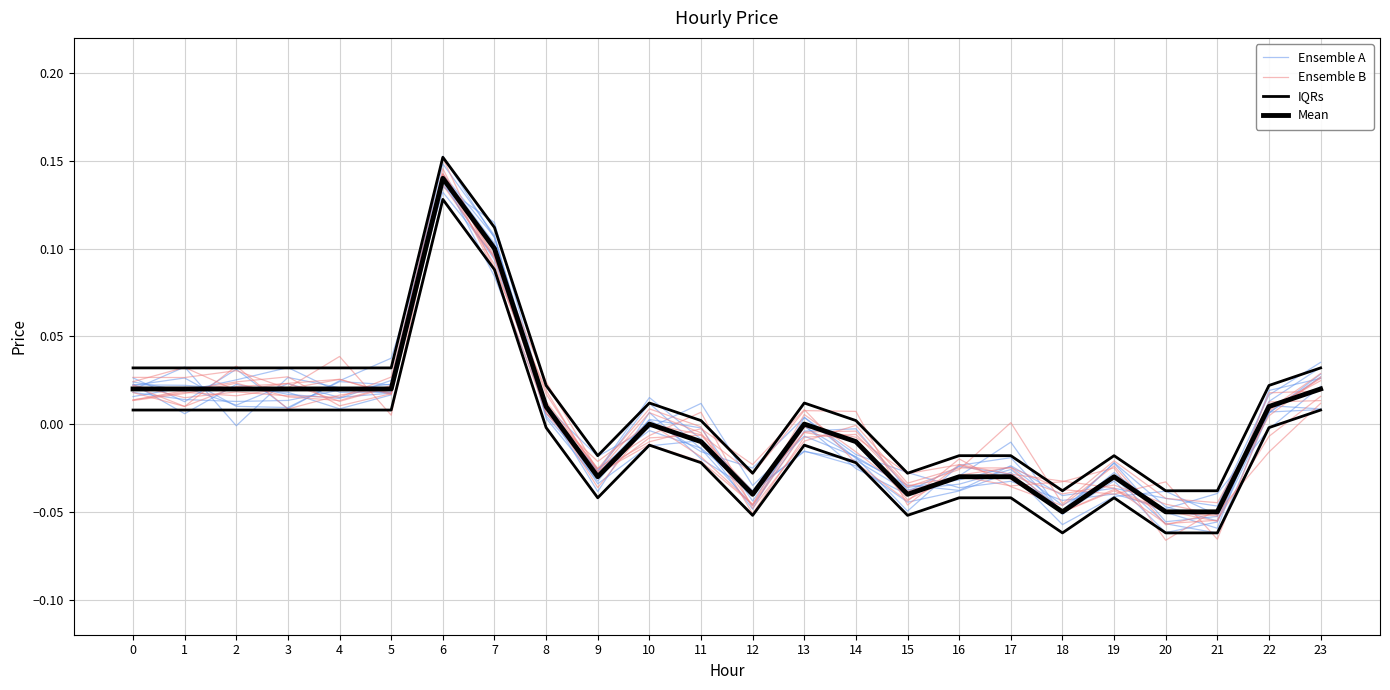

Reading right to left, list all the values displayed in this chart.

Ensemble A: 23=0.0	22=0.0	21=-0.1	20=-0.0	19=-0.0	18=-0.1	17=-0.0	16=-0.0	15=-0.0	14=-0.0	13=-0.0	12=-0.0	11=-0.0	10=-0.0	9=-0.0	8=0.0	7=0.1	6=0.2	5=0.0	4=0.0	3=0.0	2=0.0	1=0.0	0=0.0
Ensemble B: 23=0.0	22=0.0	21=-0.0	20=-0.0	19=-0.0	18=-0.0	17=0.0	16=-0.0	15=-0.0	14=-0.0	13=-0.0	12=-0.1	11=-0.0	10=0.0	9=-0.0	8=0.0	7=0.1	6=0.1	5=0.0	4=0.0	3=0.0	2=0.0	1=0.0	0=0.0
IQRs: 23=0.0	22=0.0	21=-0.0	20=-0.0	19=-0.0	18=-0.0	17=-0.0	16=-0.0	15=-0.0	14=0.0	13=0.0	12=-0.0	11=0.0	10=0.0	9=-0.0	8=0.0	7=0.1	6=0.2	5=0.0	4=0.0	3=0.0	2=0.0	1=0.0	0=0.0
Mean: 23=0.0	22=0.0	21=-0.1	20=-0.1	19=-0.0	18=-0.1	17=-0.0	16=-0.0	15=-0.0	14=-0.0	13=0.0	12=-0.0	11=-0.0	10=0.0	9=-0.0	8=0.0	7=0.1	6=0.1	5=0.0	4=0.0	3=0.0	2=0.0	1=0.0	0=0.0